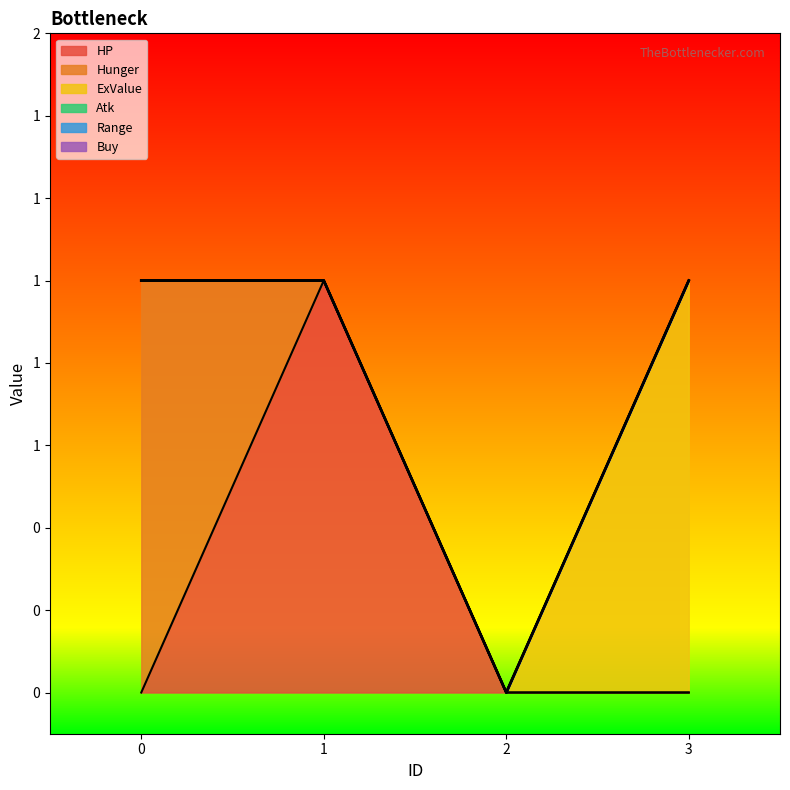

Where is Hunger nearest to the value 0?

1